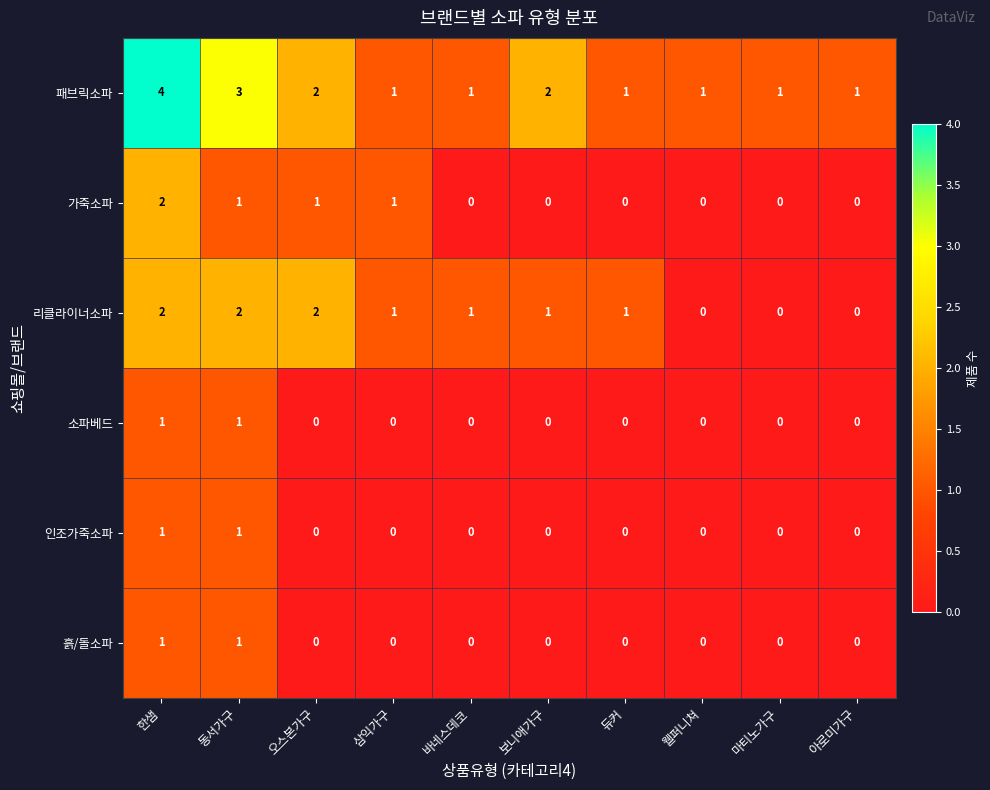

Which category has the highest value across all series?

한샘